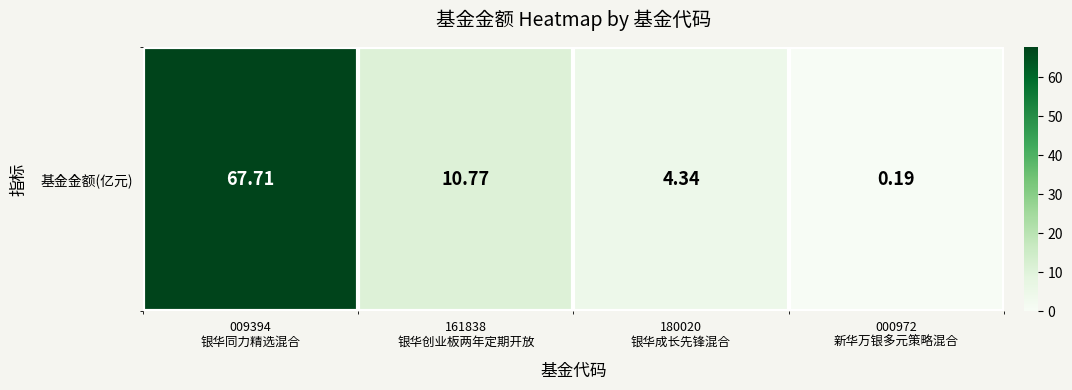

True or false: the data shows 17.5 at 161838
银华创业板两年定期开放.

False